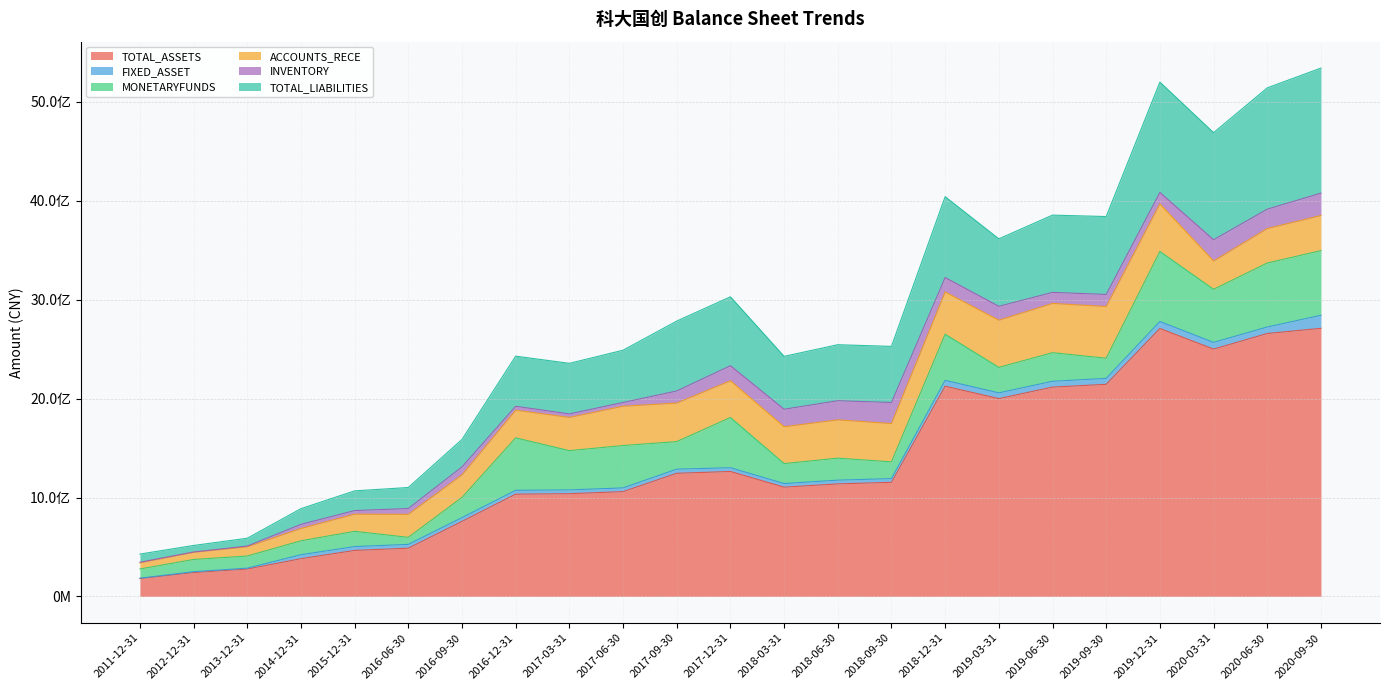

At 2016-06-30, list the series in order from largest to smallest.

TOTAL_ASSETS, ACCOUNTS_RECE, TOTAL_LIABILITIES, MONETARYFUNDS, INVENTORY, FIXED_ASSET